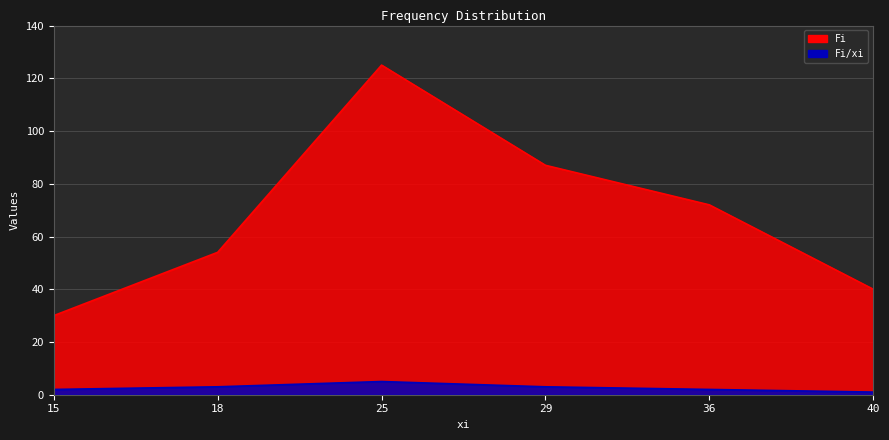

At how many categories does at least one series exceed 74?

2